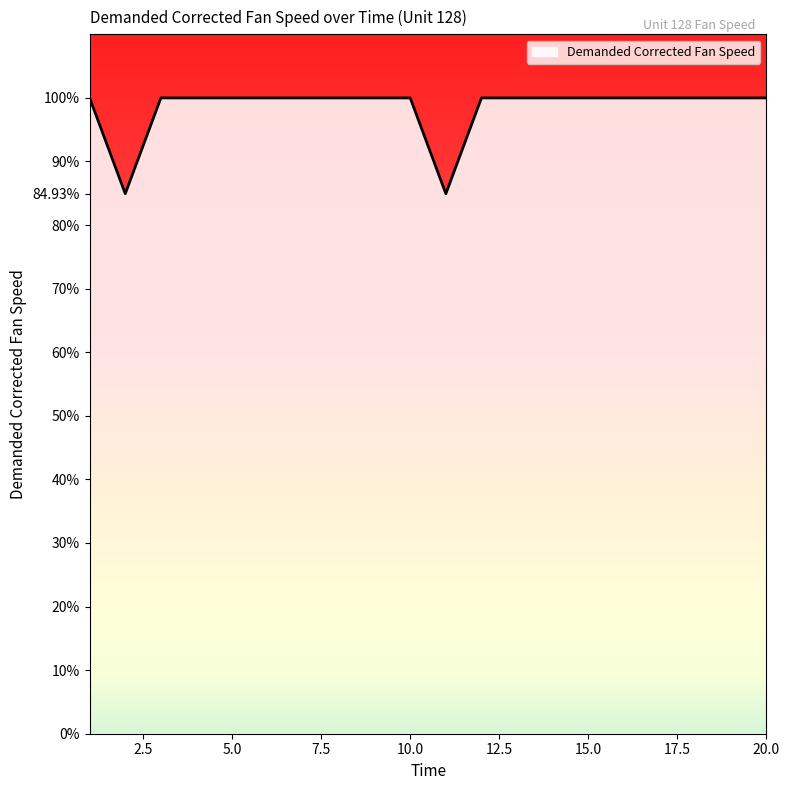

What is the smallest value displayed?

84.9